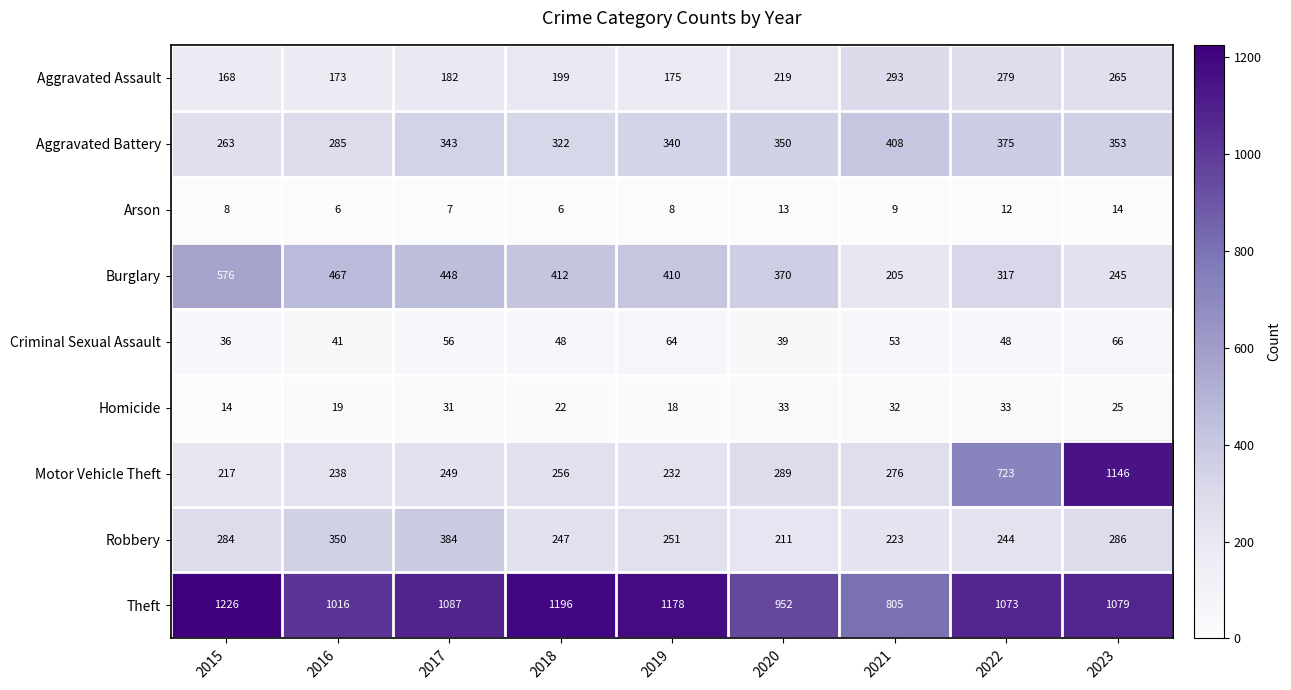

What is the total value across all series at 2019?

2676